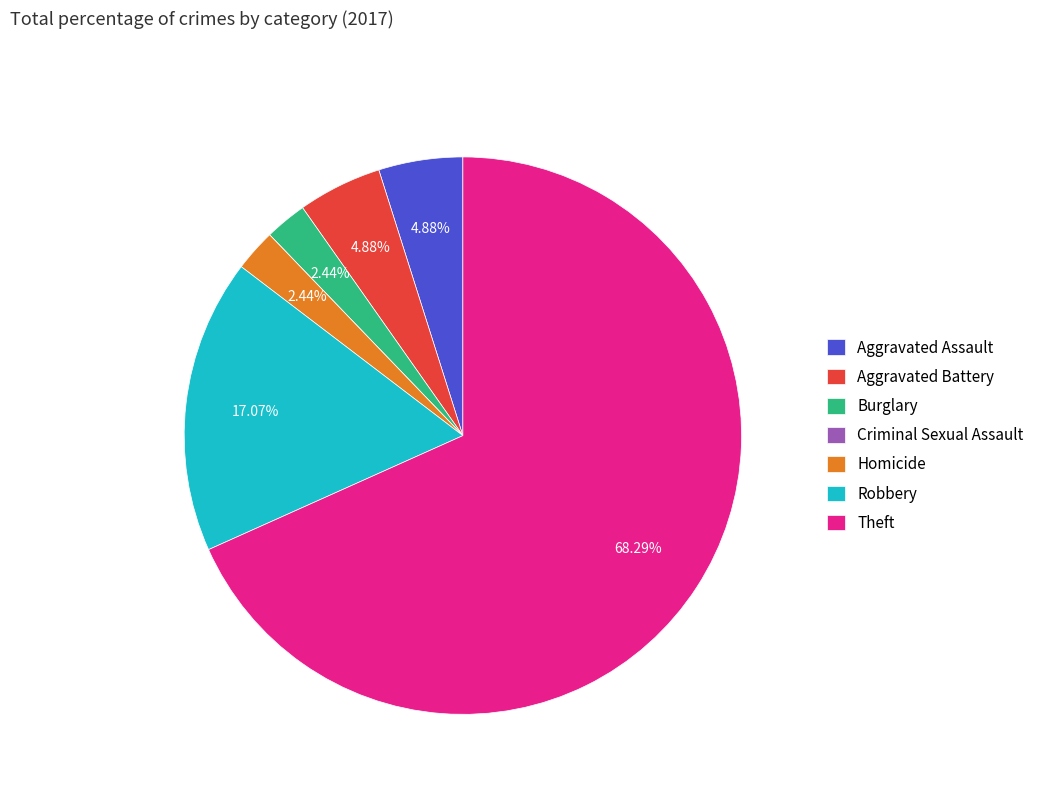

What is the largest slice in the pie chart?

Theft